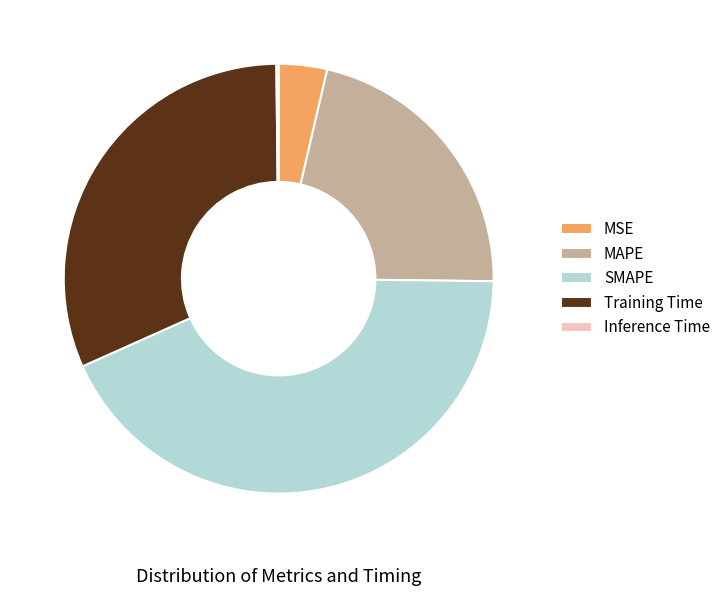

Is it true that SMAPE is 51% of the pie?

False